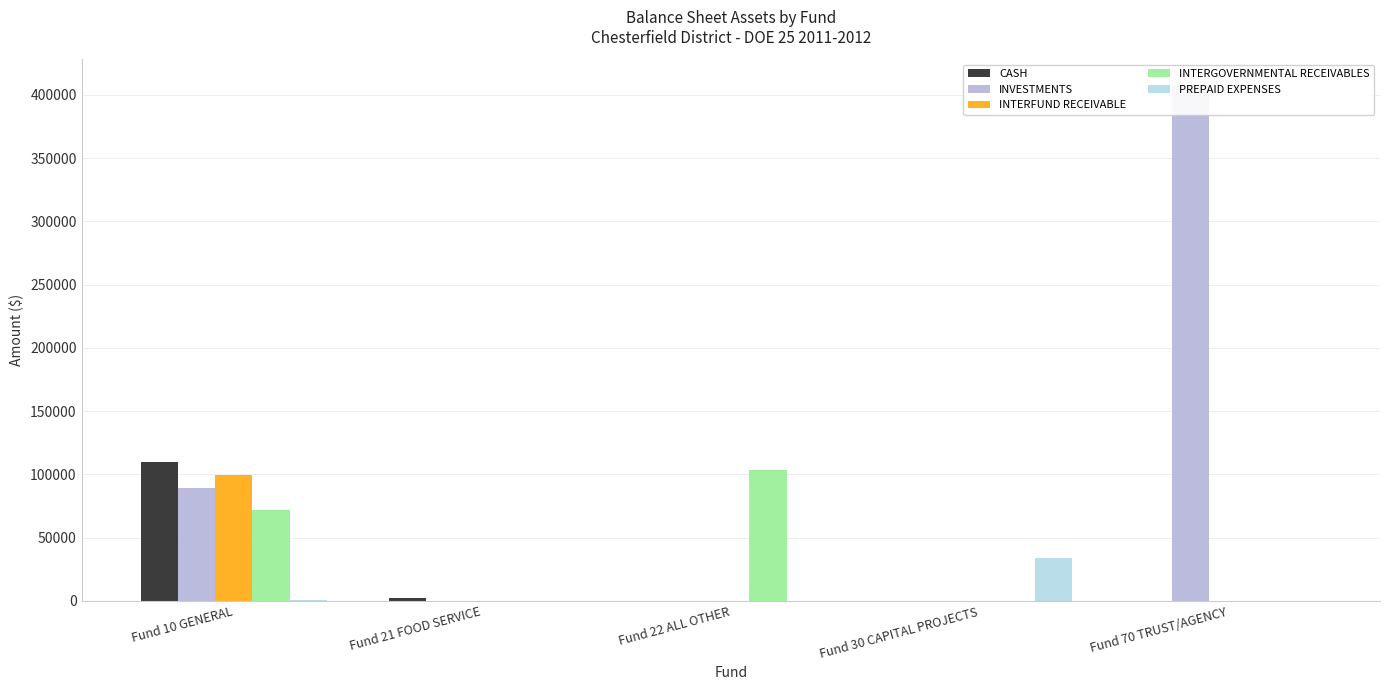

The value of INTERFUND RECEIVABLE at Fund 21 FOOD SERVICE is 0.0. True or false?

True